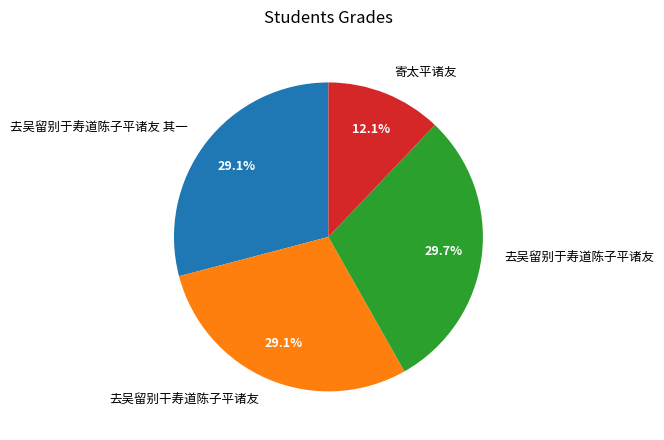

What is the ratio of the value at 去吴留别于寿道陈子平诸友 to the value at 去吴留别干寿道陈子平诸友?

1.0